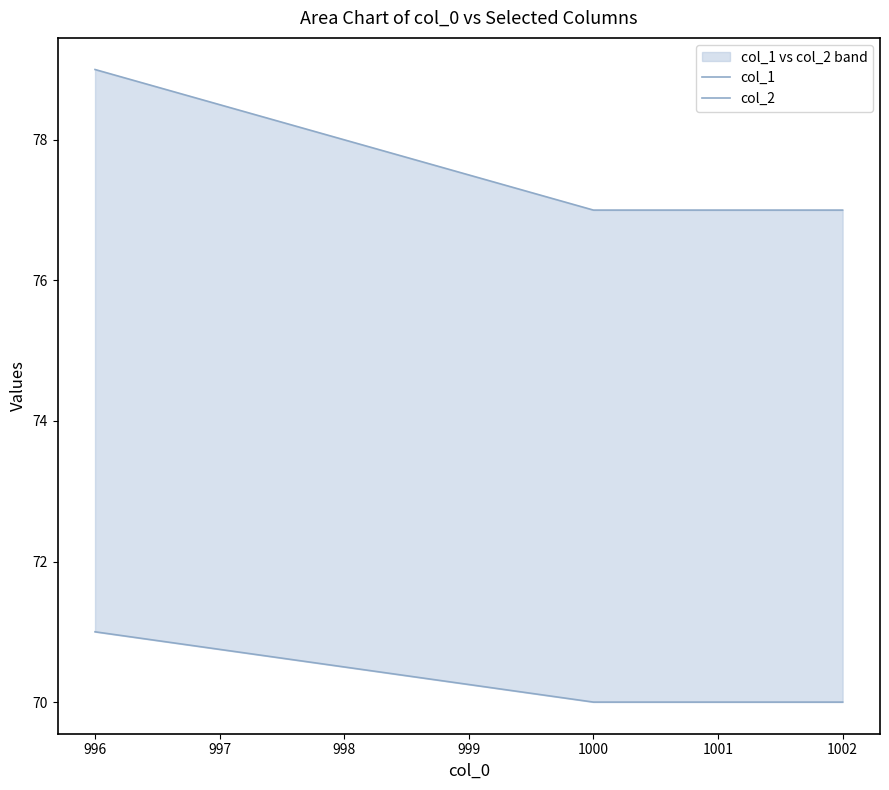

What is the greatest value displayed?

79